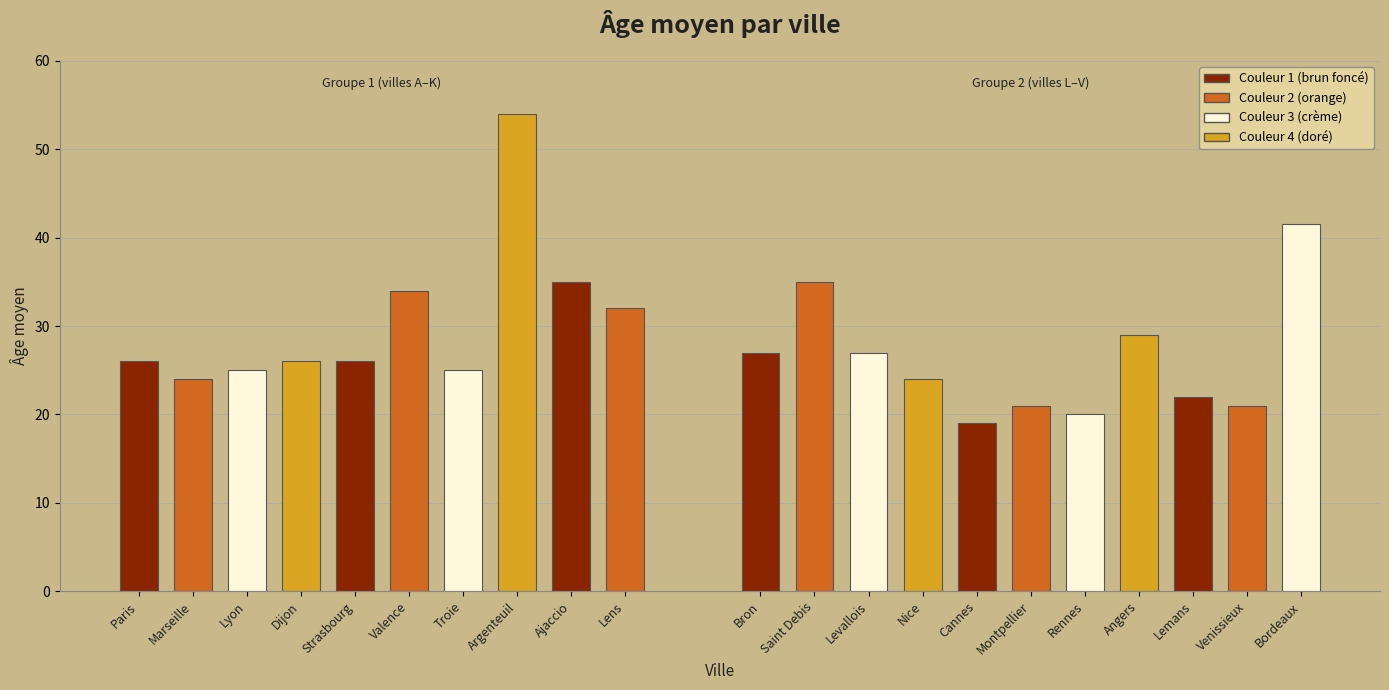

Which category has the highest value across all series?

Argenteuil